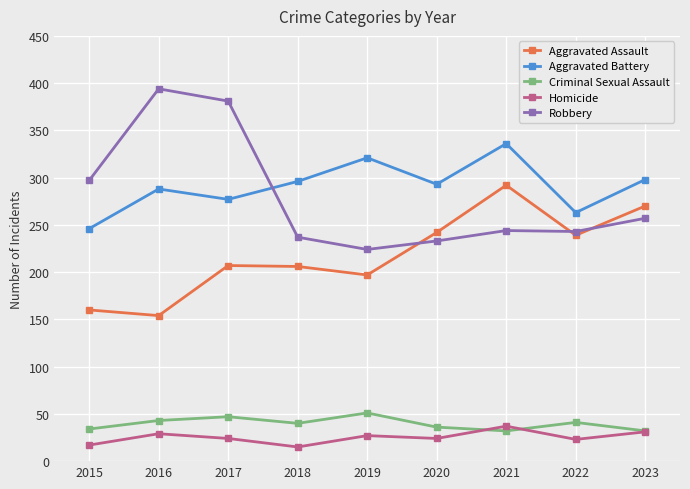

True or false: Aggravated Battery and Criminal Sexual Assault intersect in this chart.

False